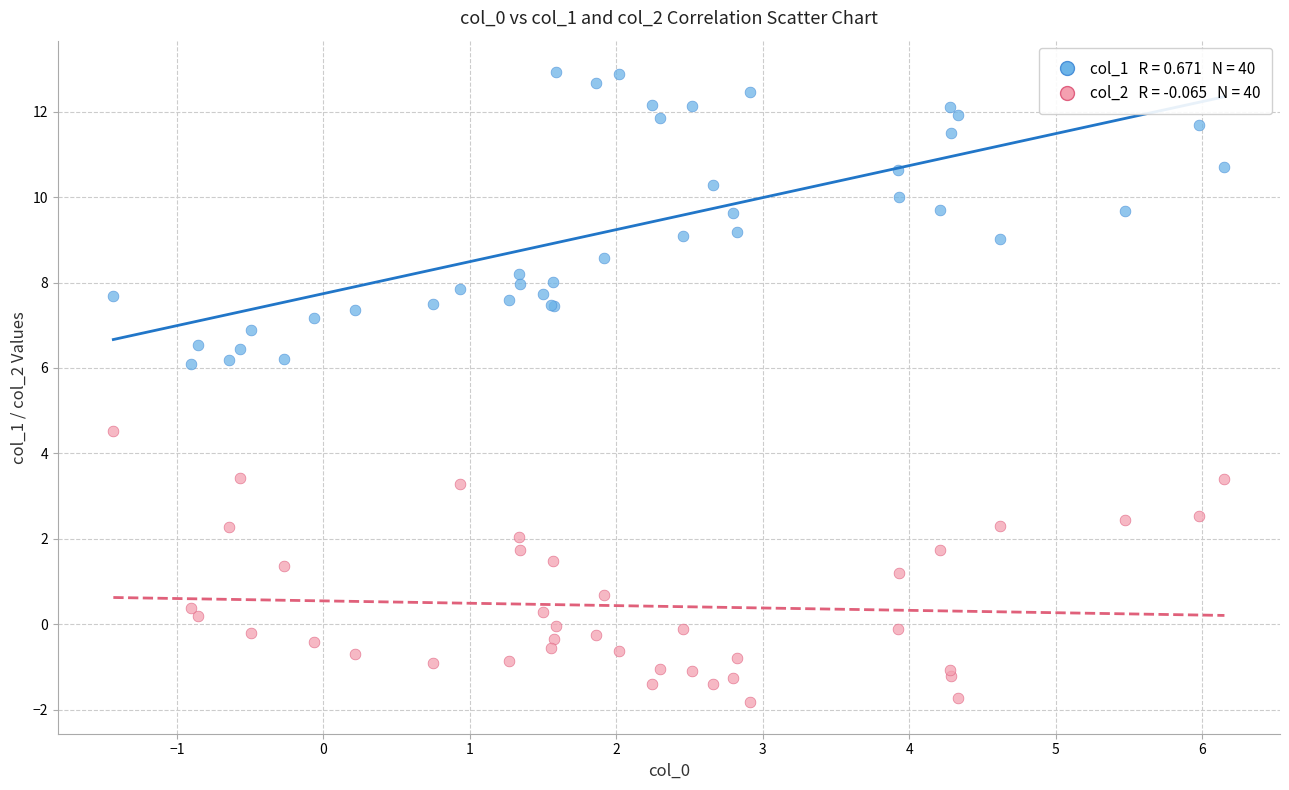

Across all series, what Y value is closest to 5?

4.5